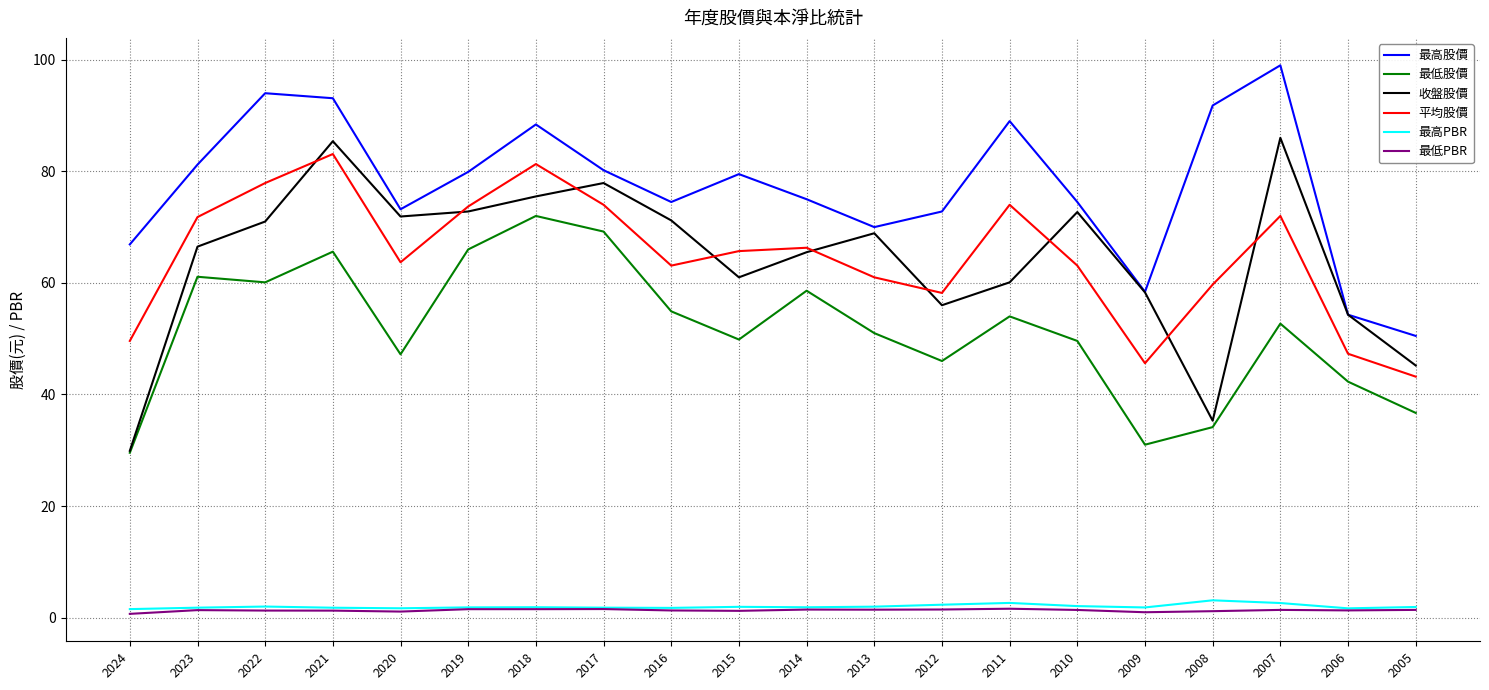

Where does the 收盤股價 series first go above 68?

2022